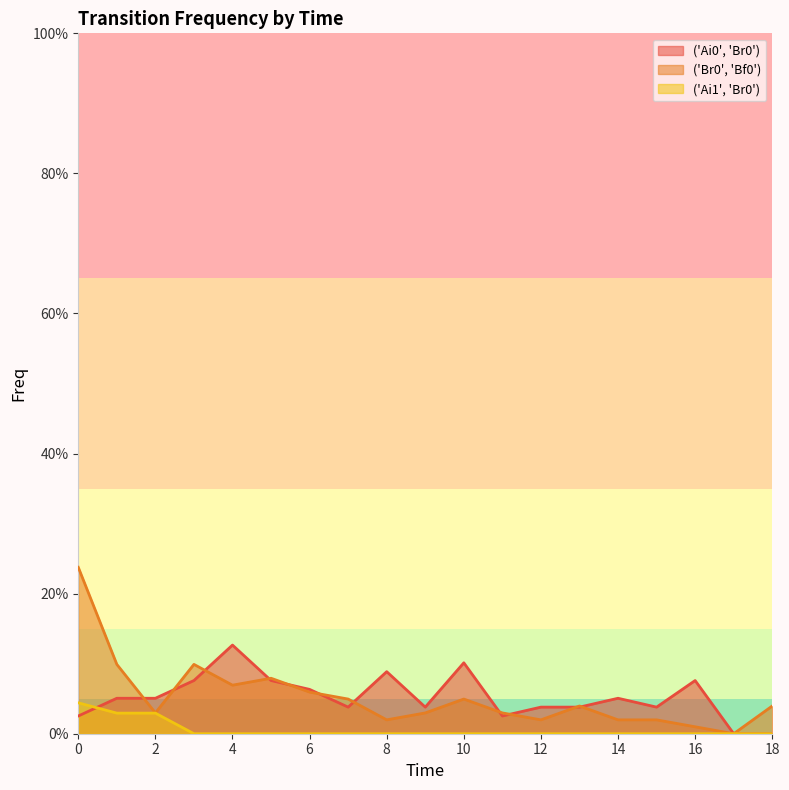

At how many categories does at least one series exceed 0?

18